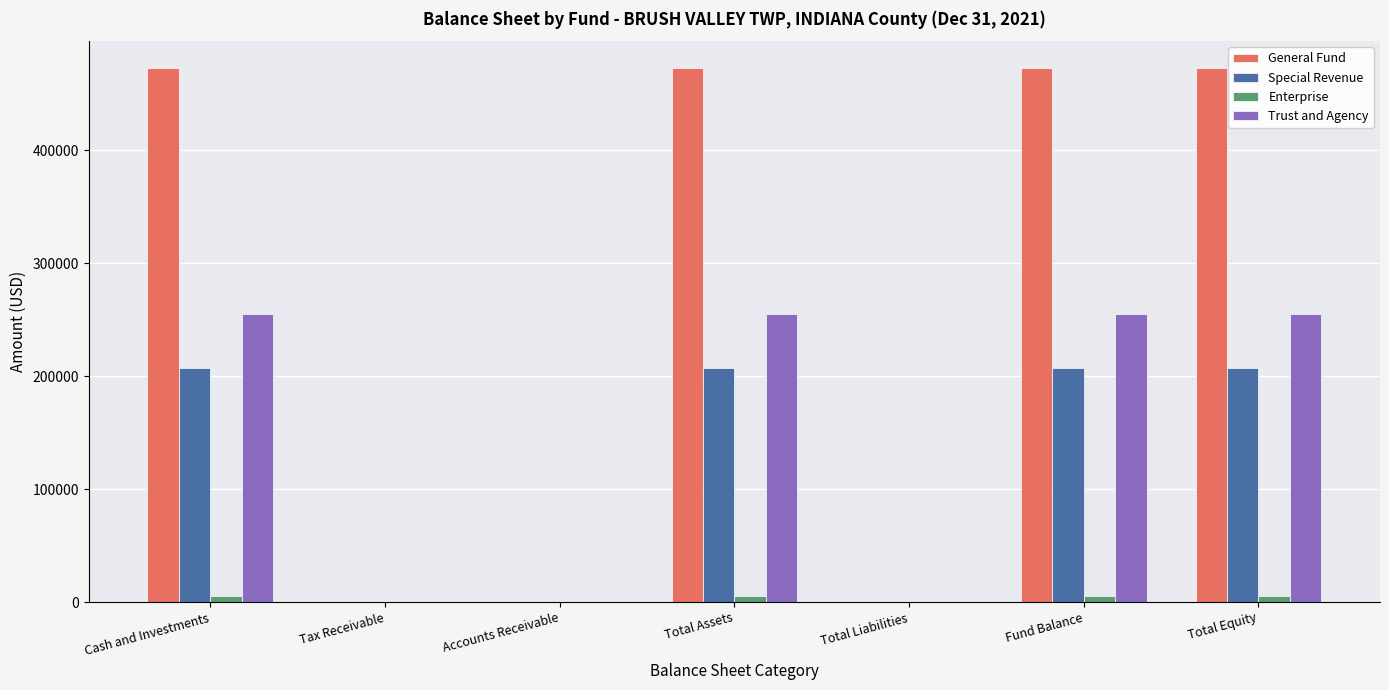

Reading right to left, list all the values displayed in this chart.

General Fund: 472930	472930	0	472930	0	0	472930
Special Revenue: 207222	207222	0	207222	0	0	207222
Enterprise: 4985	4985	0	4985	0	0	4985
Trust and Agency: 255077	255077	0	255077	0	0	255077